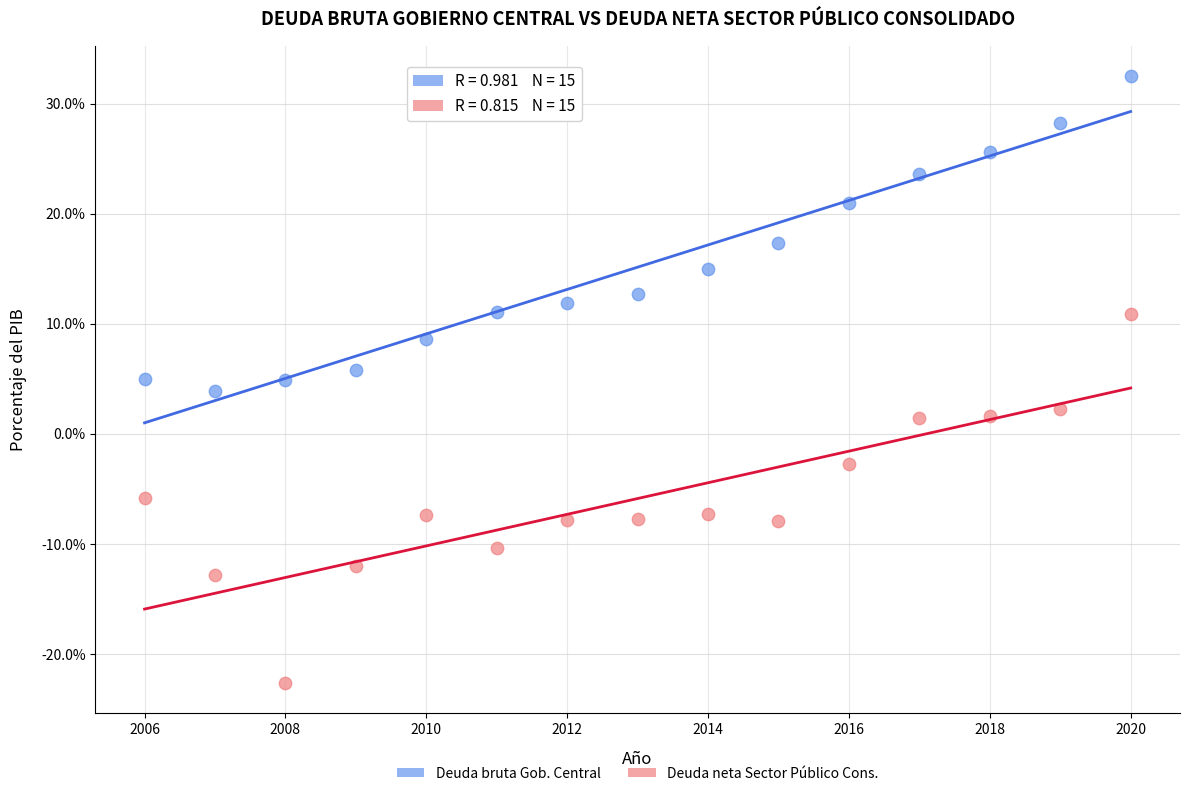

Across all data points, what is the range of X values (max minus min)?

14.0